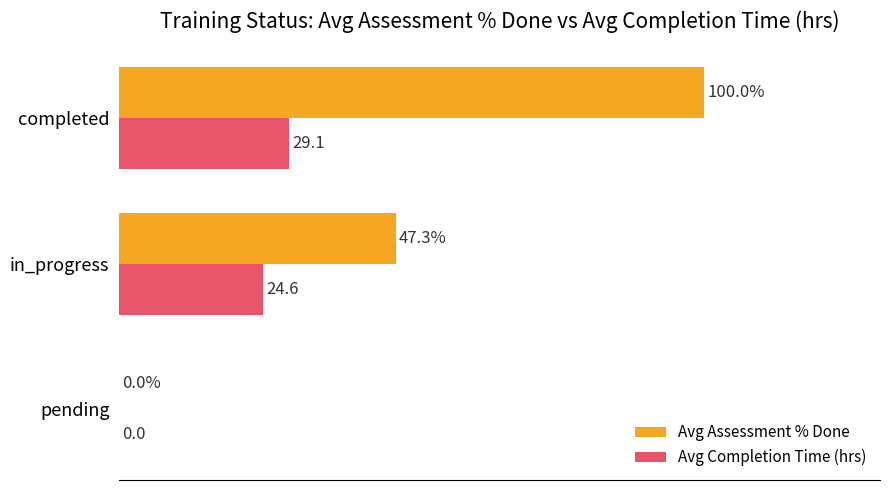

Which series changed the most between in_progress and completed?

Avg Assessment % Done